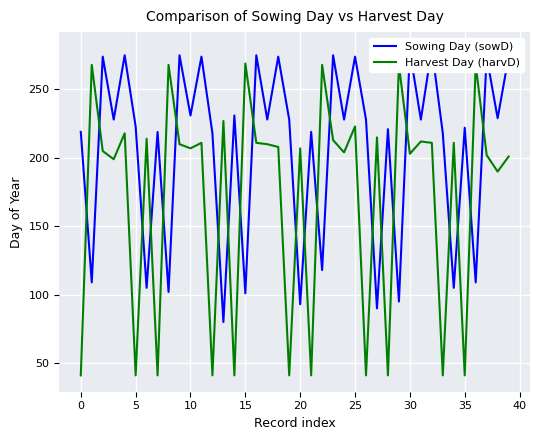

Is it true that Sowing Day (sowD) equals 274 at 25?

True